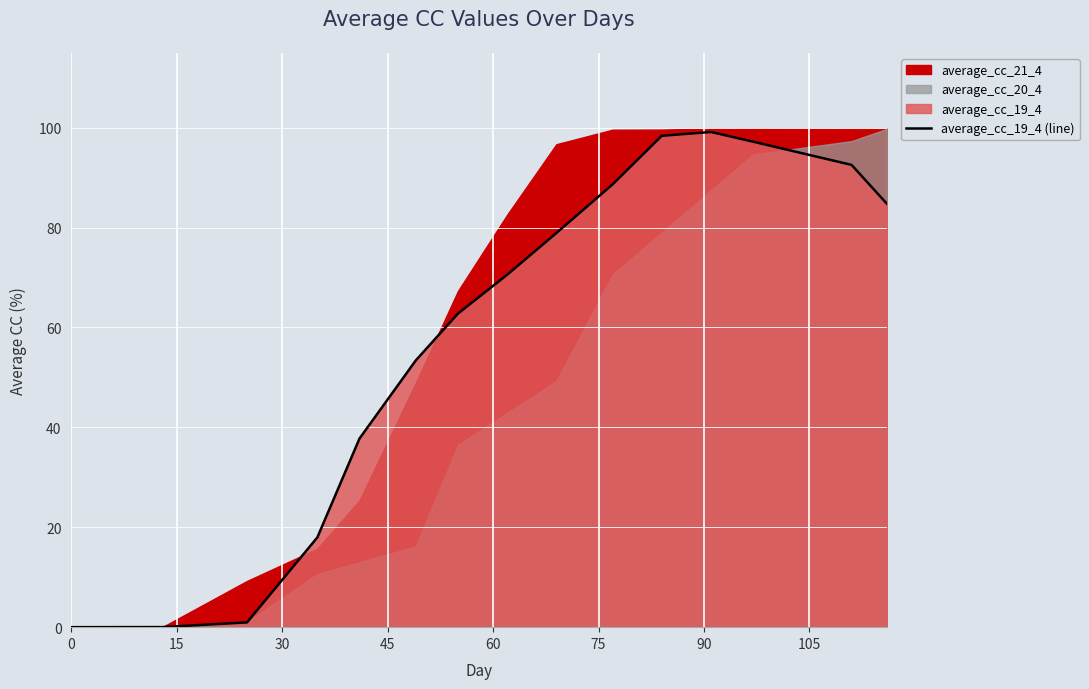

Count the number of values greater than 70.

8